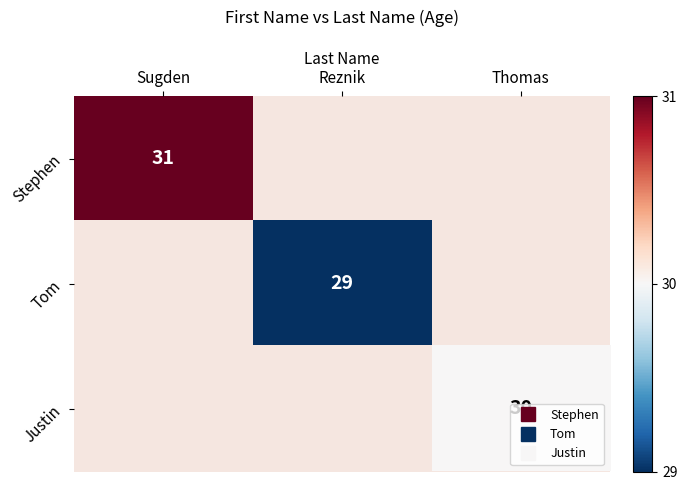

Rank the series at Sugden from lowest to highest value.

Stephen, Tom, Justin